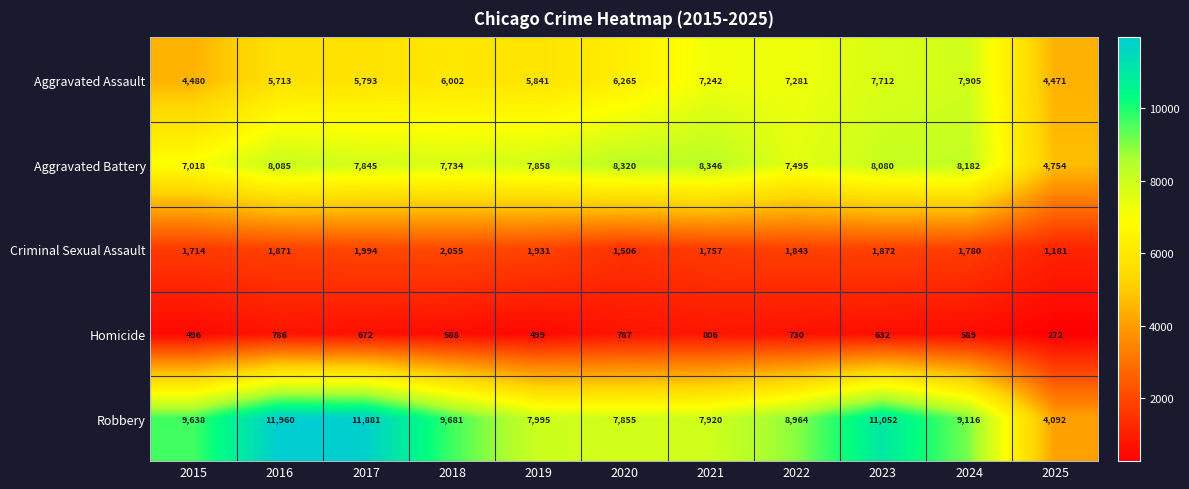

True or false: Aggravated Battery has a value of 7845 at 2017.

True